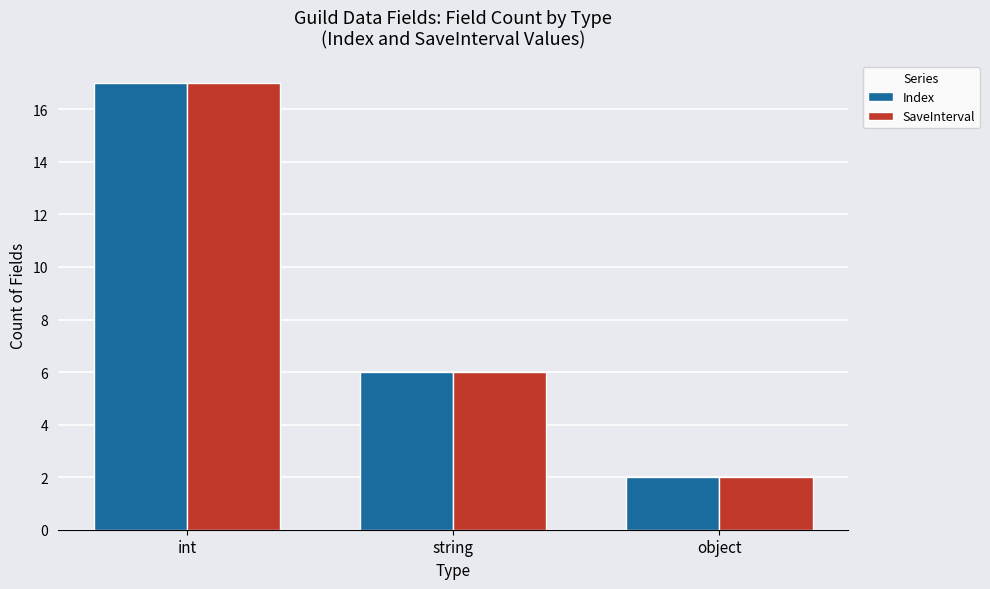

At which category is the sum across all series the highest?

int